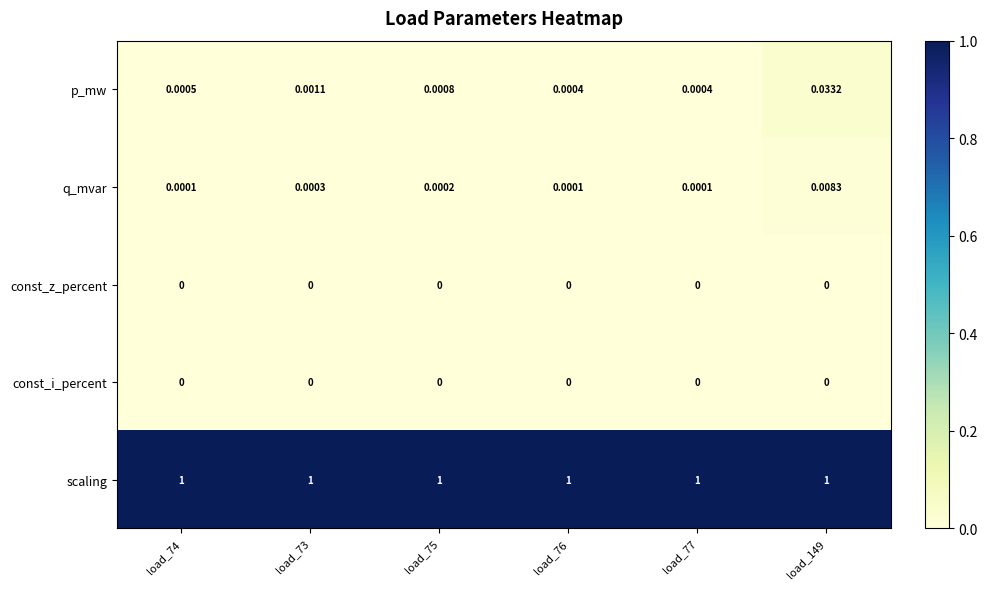

Which series has the largest total across all categories?

scaling